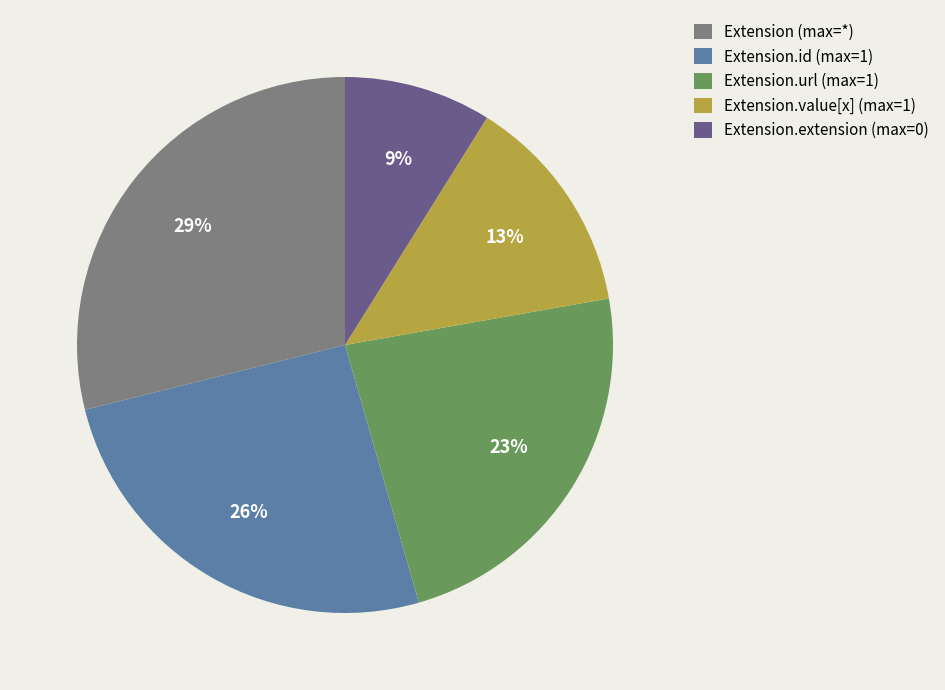

To the nearest percent, what is the average slice percentage?

20%